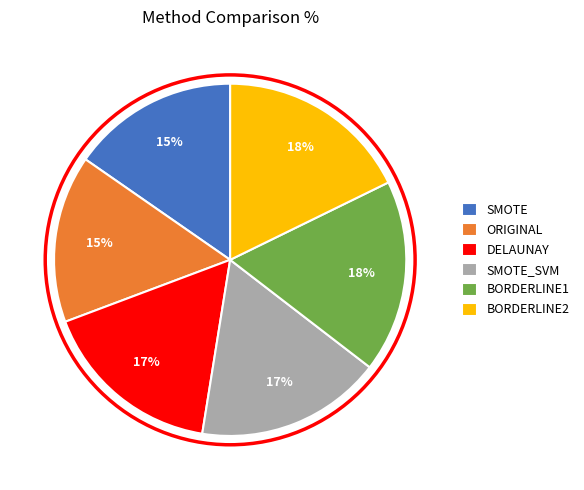

Is there a majority slice in this chart?

No